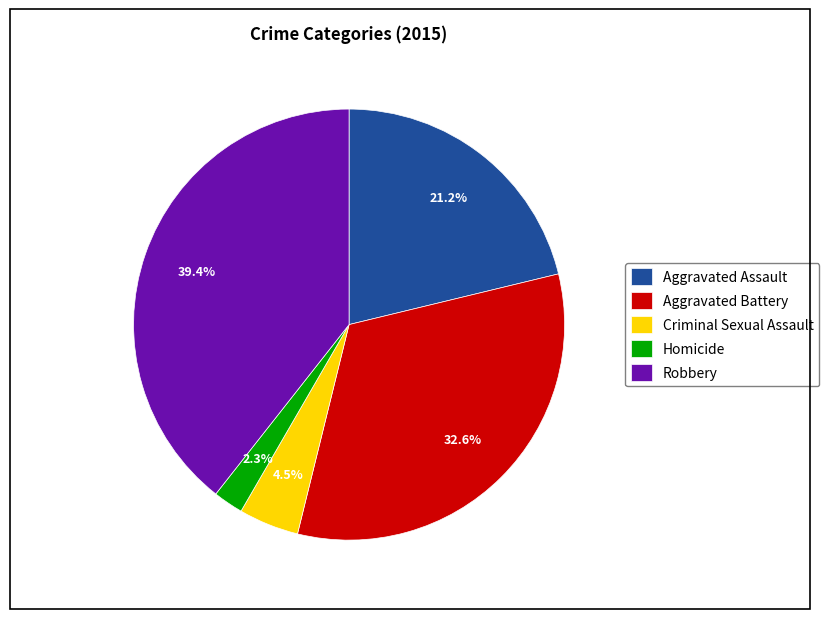

The Aggravated Assault slice represents 7% of the pie. True or false?

False